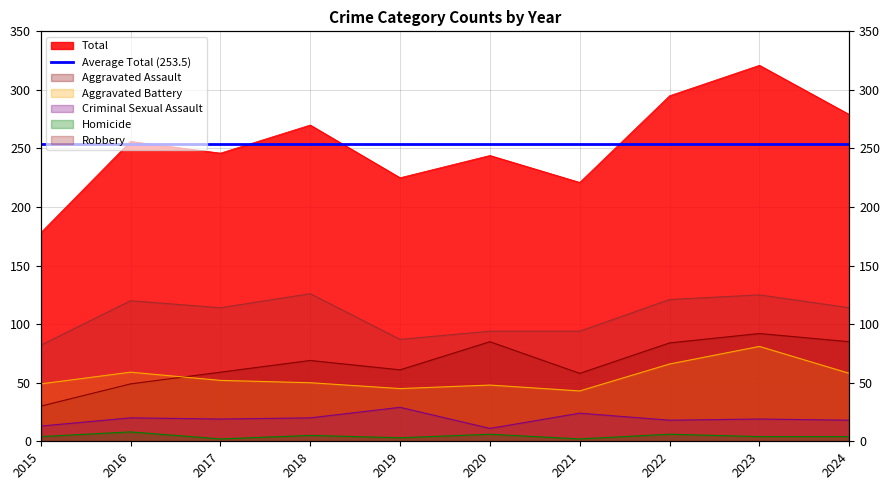

What is the value of the Homicide point at the 7th from the left?

2